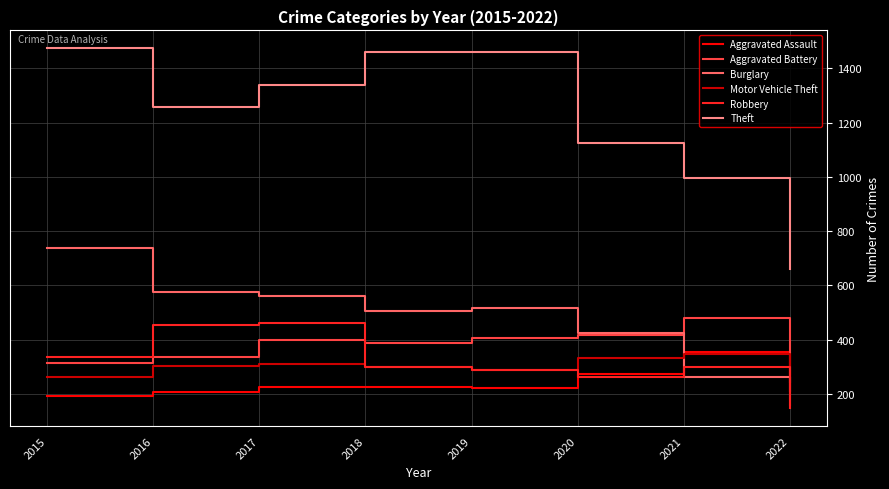

The Motor Vehicle Theft series shows 312 at 2017. True or false?

True